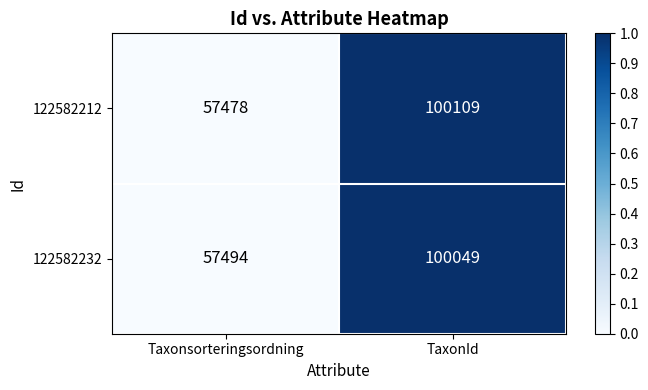

Count the number of data series in this chart.

2